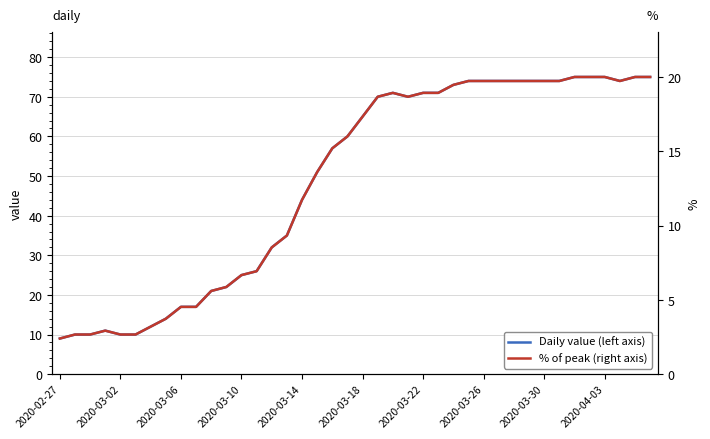

Where is Daily value (left axis) nearest to the value 42?

2020-03-14